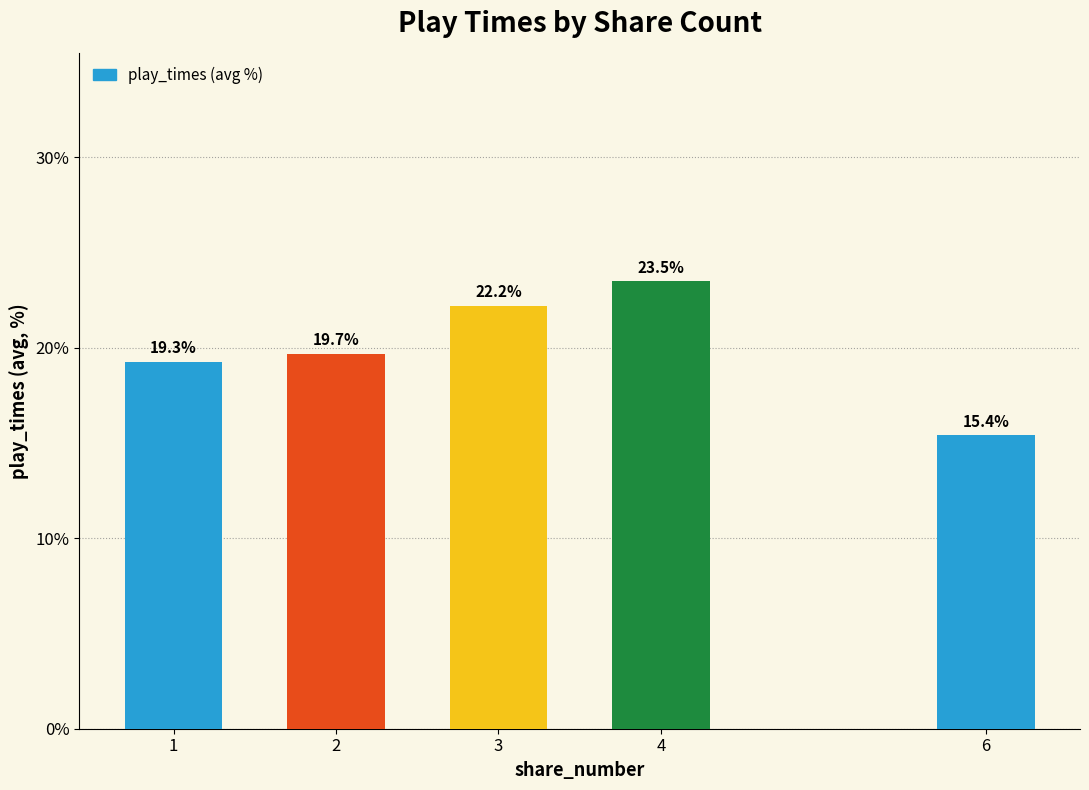

How many bars are there in total?

5